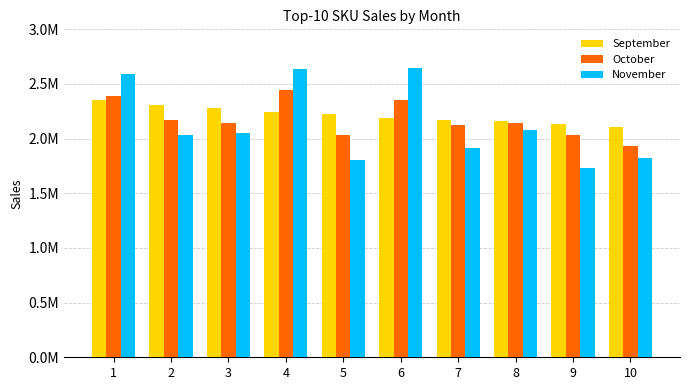

Is the value of October at 4 greater than the value of September at 2?

Yes